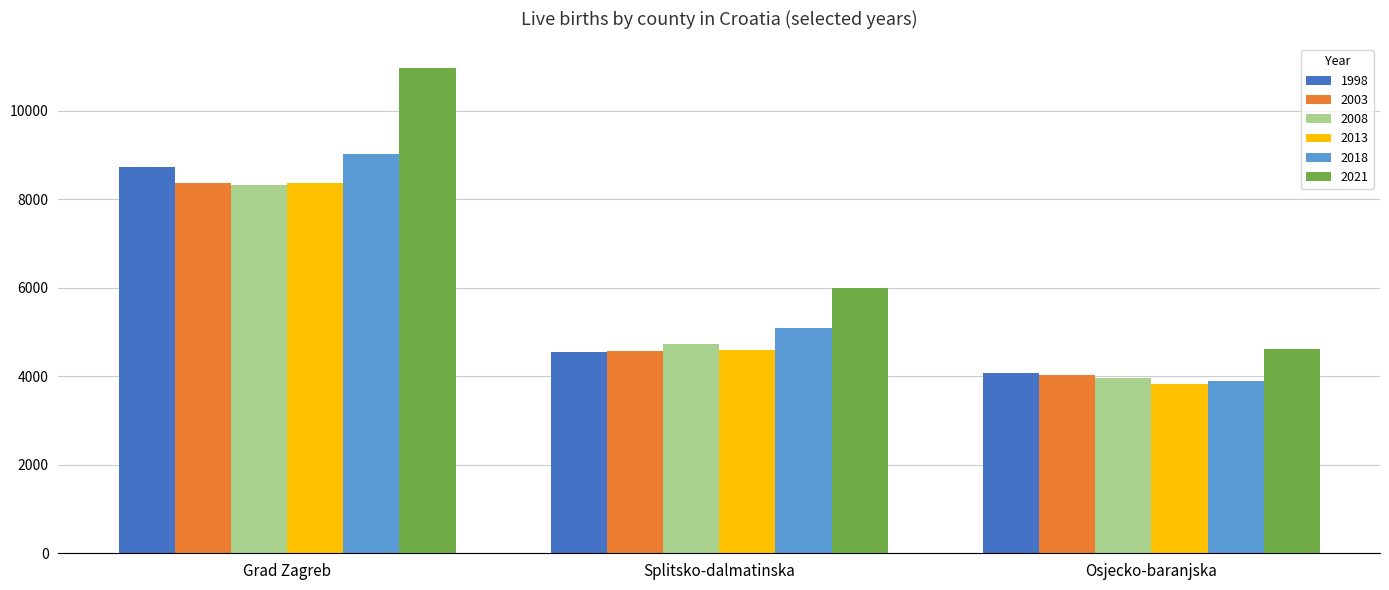

The 2018 series shows 9036 at Grad Zagreb. True or false?

True